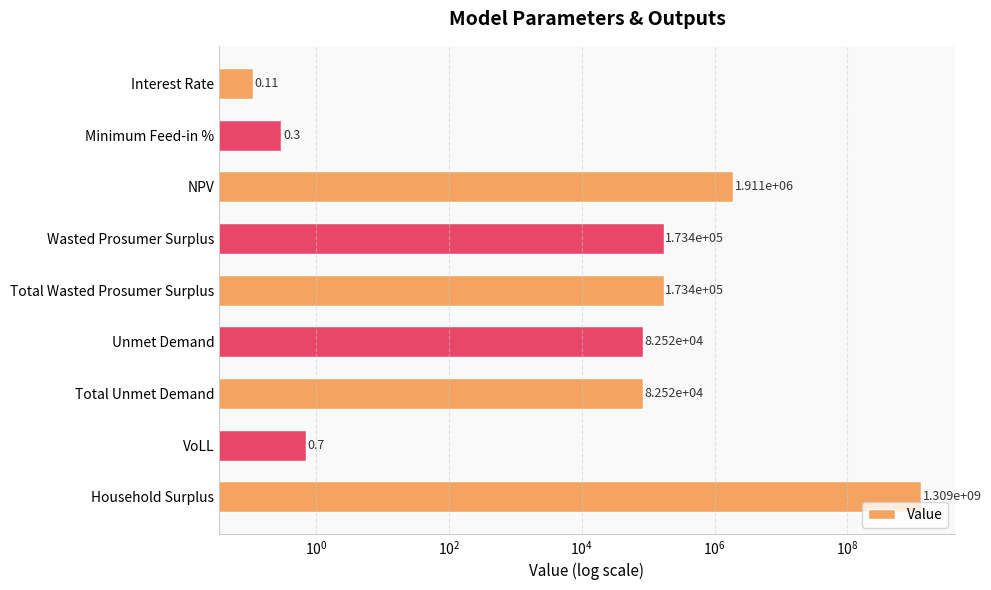

Reading left to right, transcribe all the data shown in this chart.

0.1	0.3	1911405.7	173398.7	173398.7	82520.7	82520.7	0.7	1308548133.4